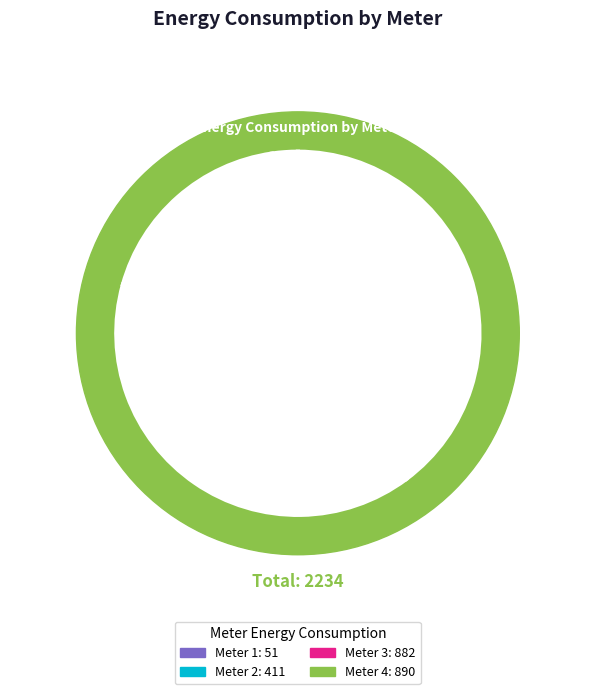

Is there any slice that represents more than half of the pie?

No